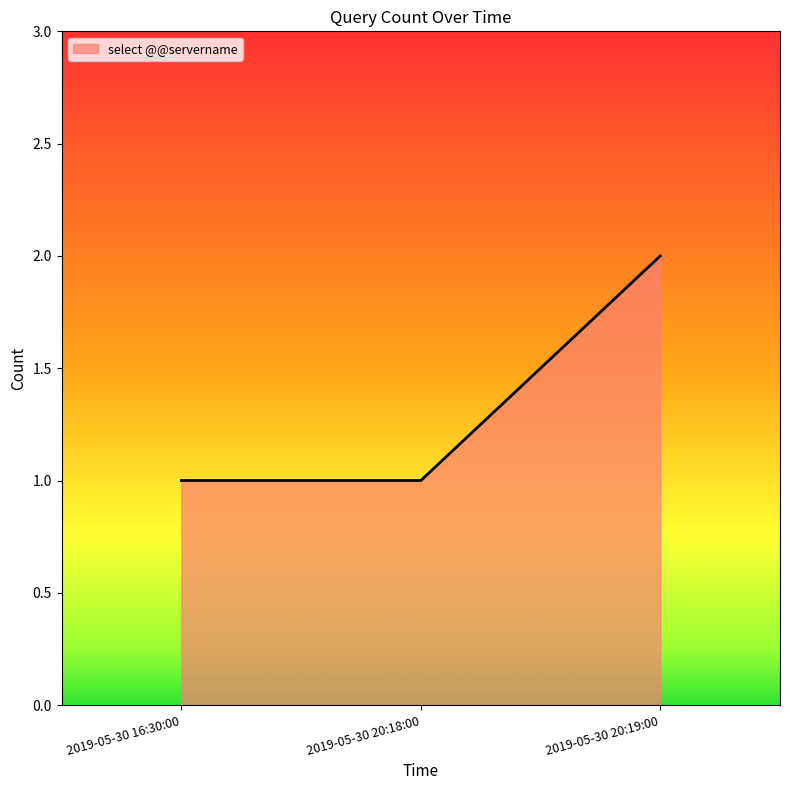

What is the ratio of the value at 2019-05-30 16:30:00 to the value at 2019-05-30 20:18:00?

1.0